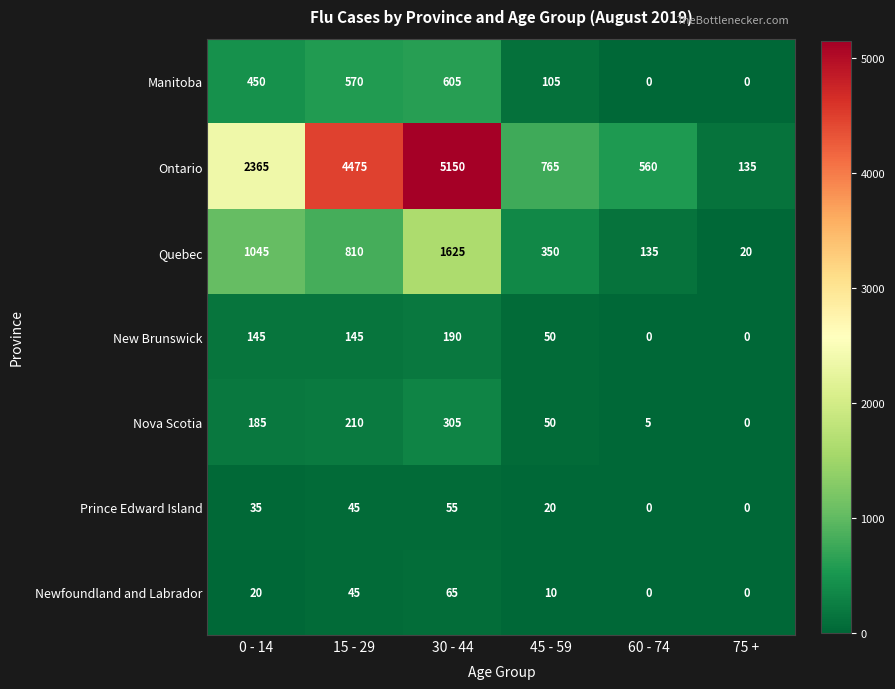

List the series in order of their peak value, highest first.

Ontario, Quebec, Manitoba, Nova Scotia, New Brunswick, Newfoundland and Labrador, Prince Edward Island